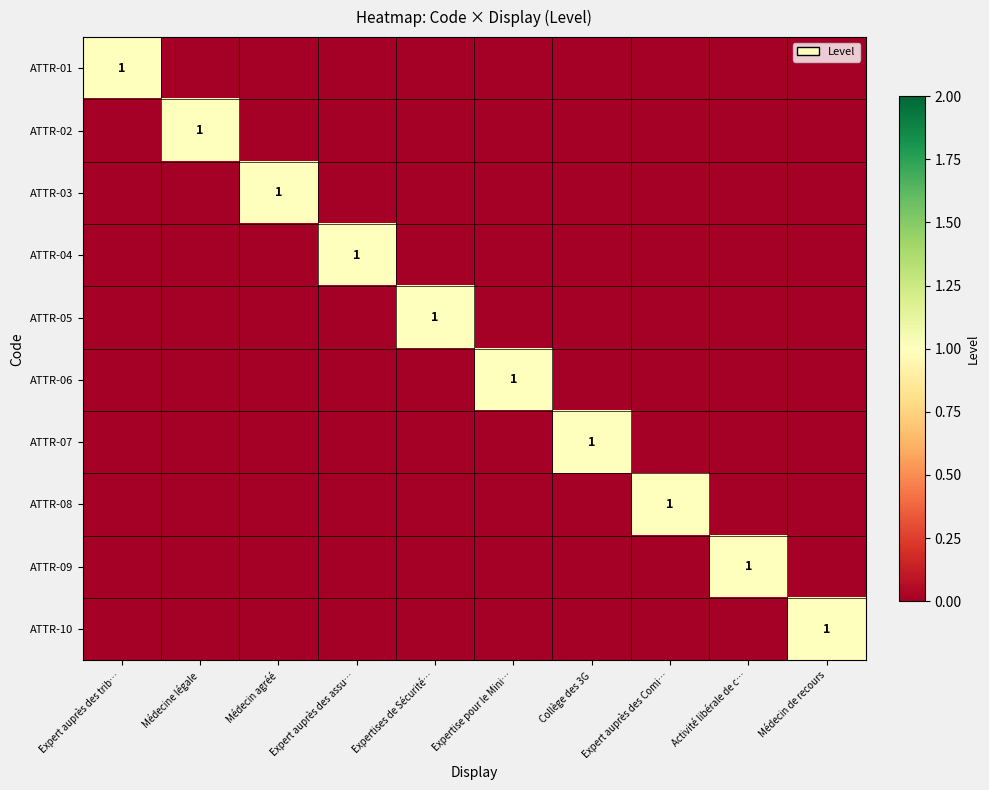

Is it true that ATTR-08 equals 0 at Collège des 3G?

True